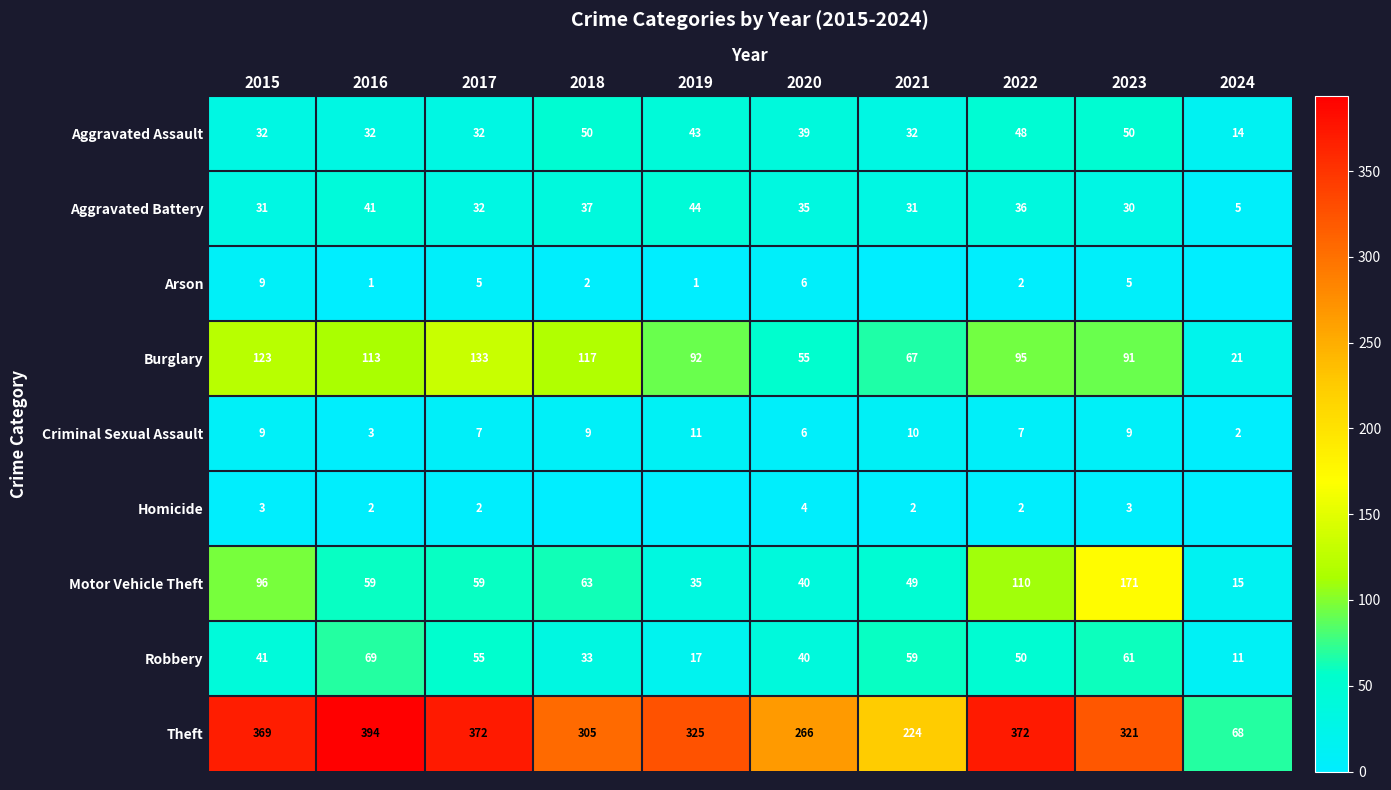

What is the lowest value of the Criminal Sexual Assault series?

2